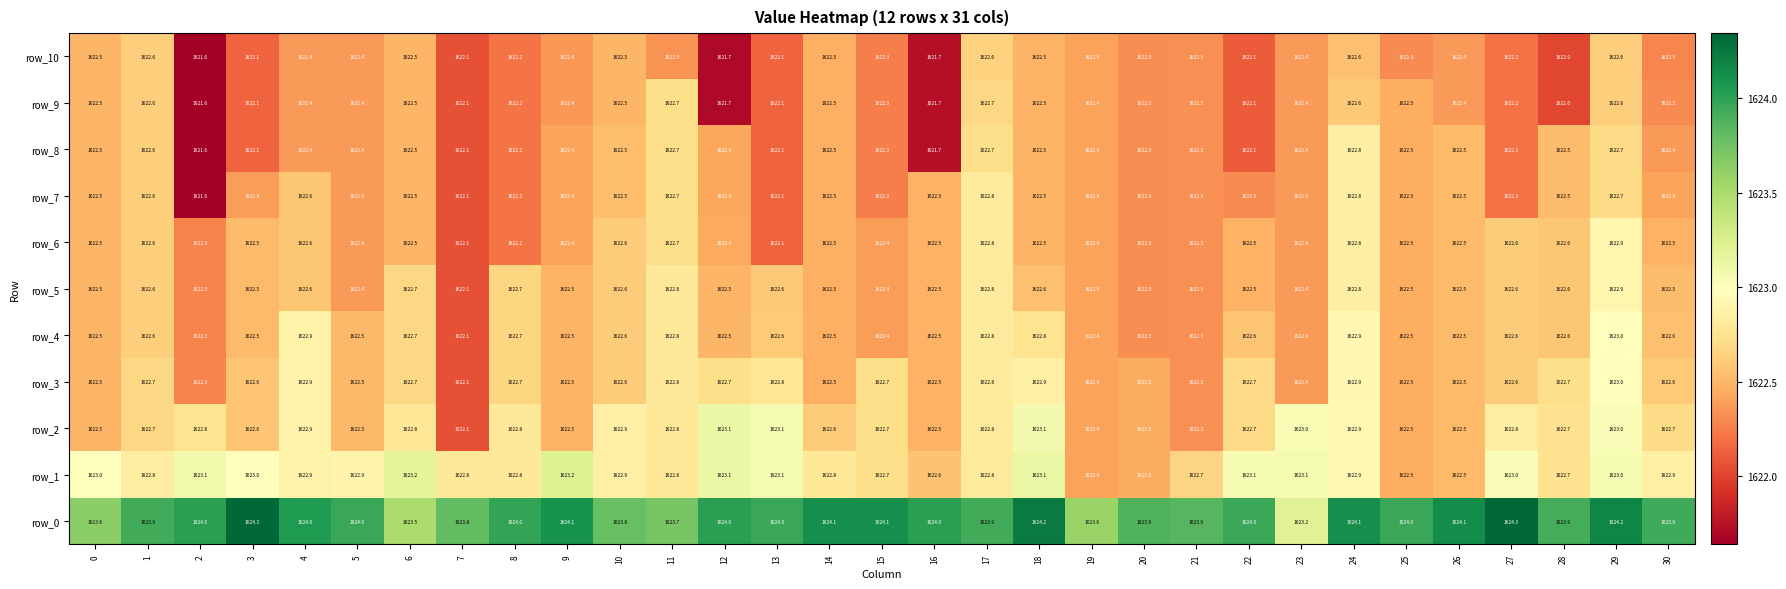

What is the maximum value for row_9?

1622.7